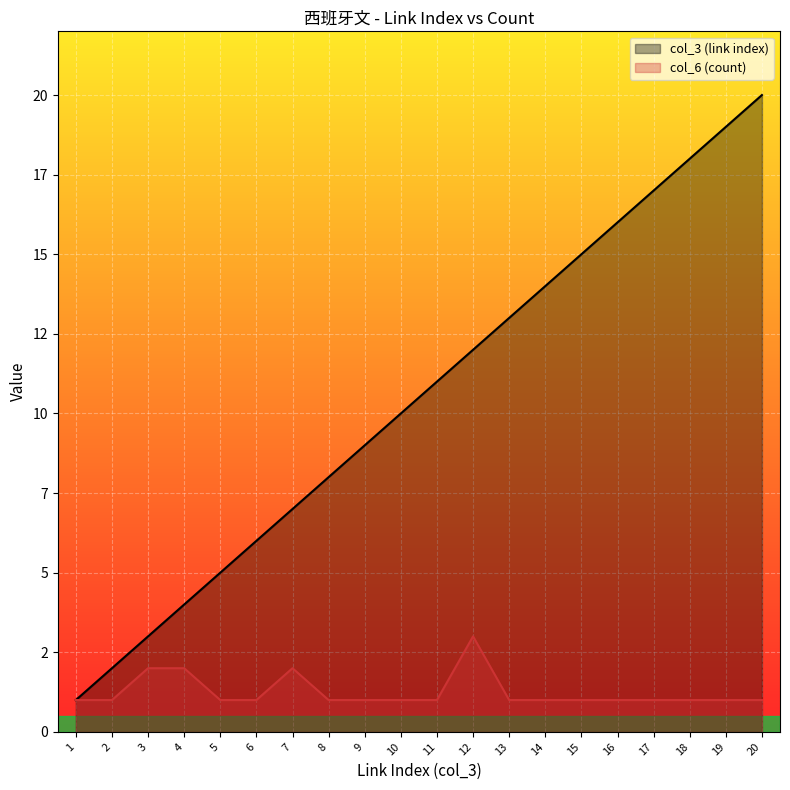

What is the value of the col_3 (link index) point at the 11th from the left?

11